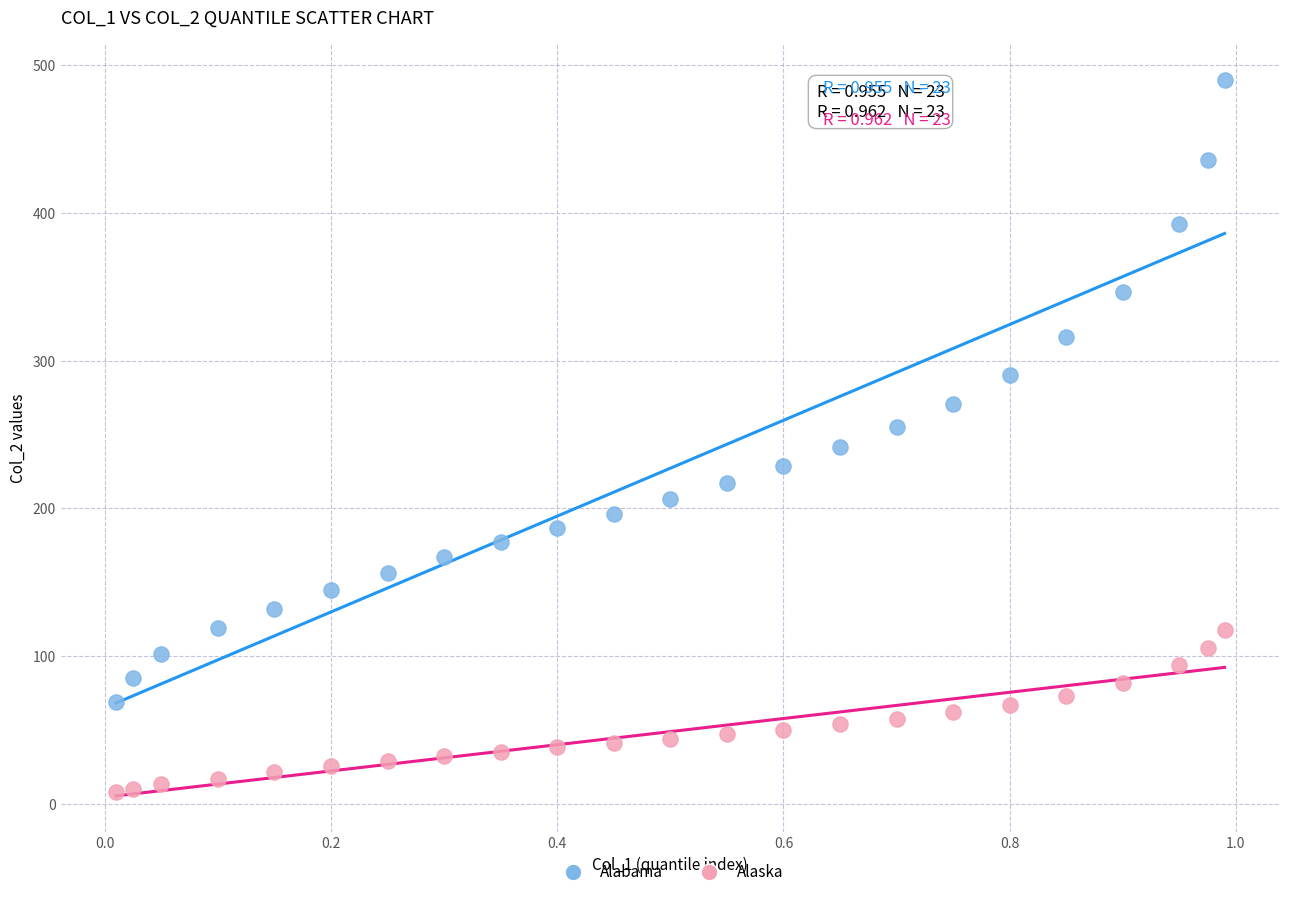

Across all data points, what is the range of X values (max minus min)?

1.0